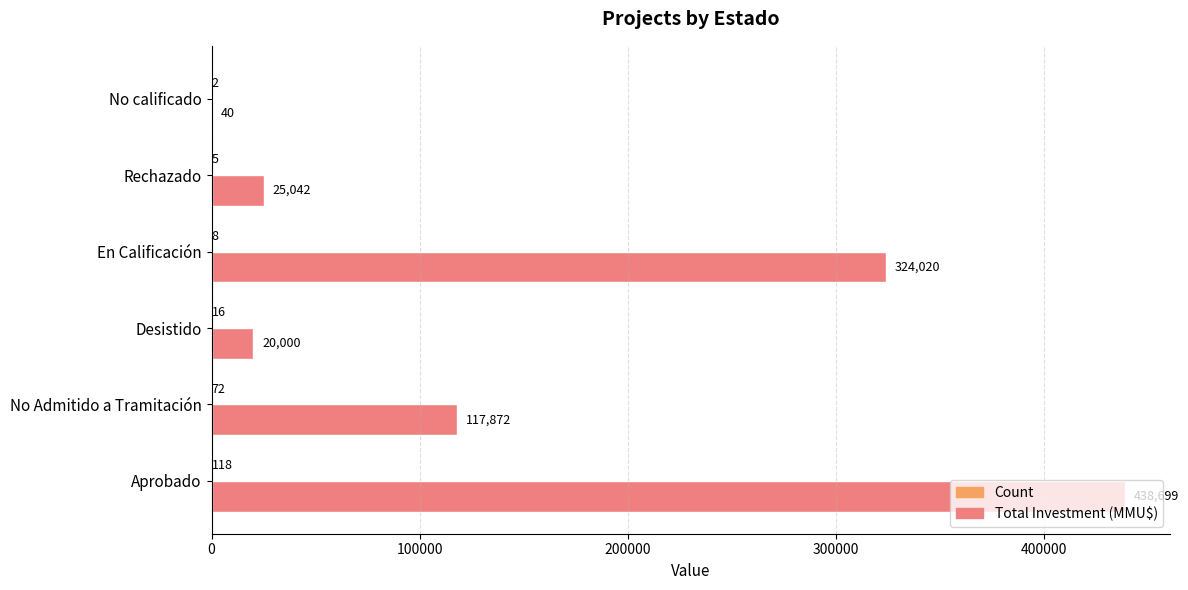

True or false: Total Investment (MMU$) has a value of 20000 at Desistido.

True